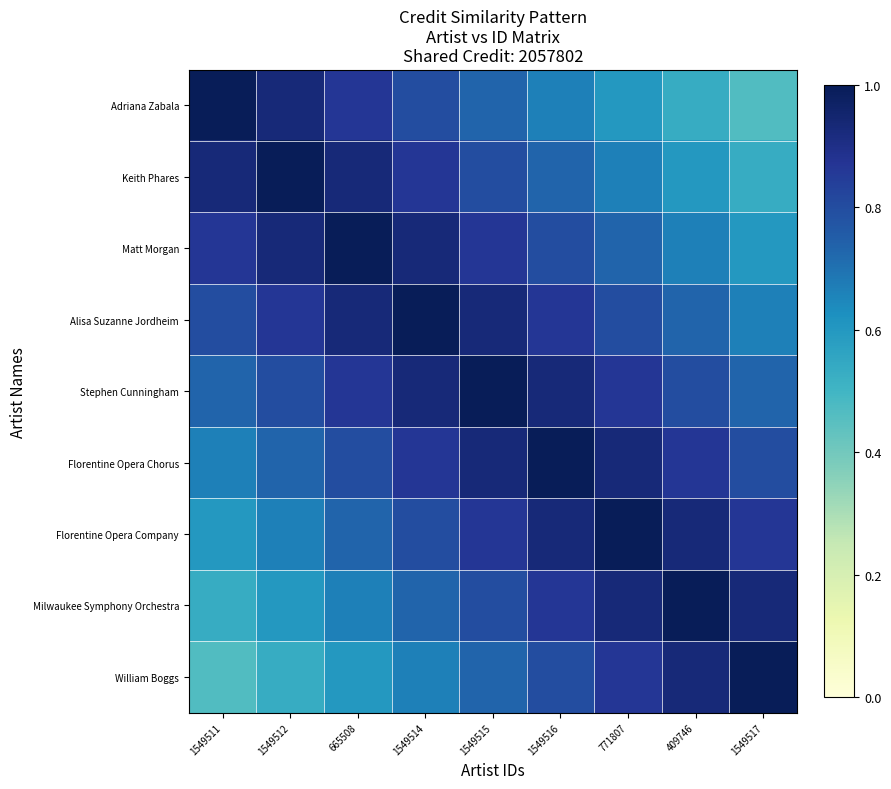

Rank the series at 1549517 from lowest to highest value.

Adriana Zabala, Keith Phares, Matt Morgan, Alisa Suzanne Jordheim, Stephen Cunningham, Florentine Opera Chorus, Florentine Opera Company, Milwaukee Symphony Orchestra, William Boggs